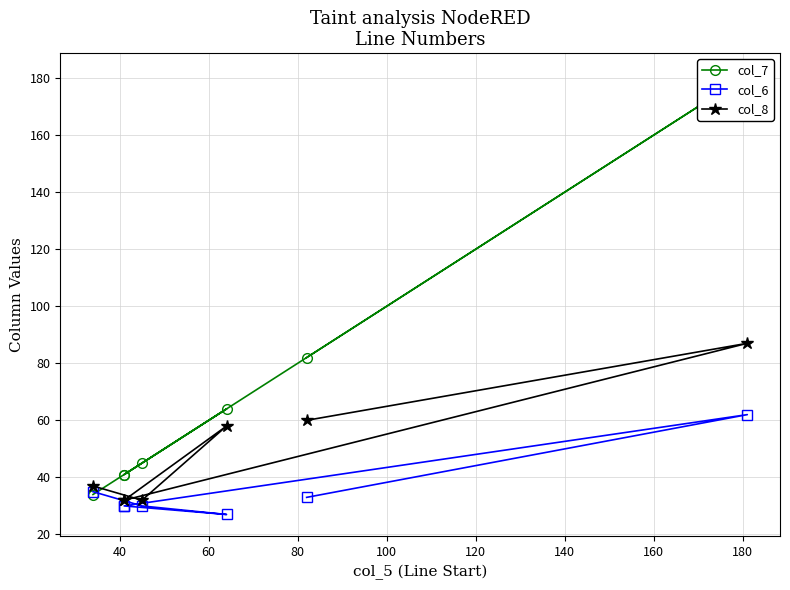

True or false: col_7 has a value of 114 at 100.

False